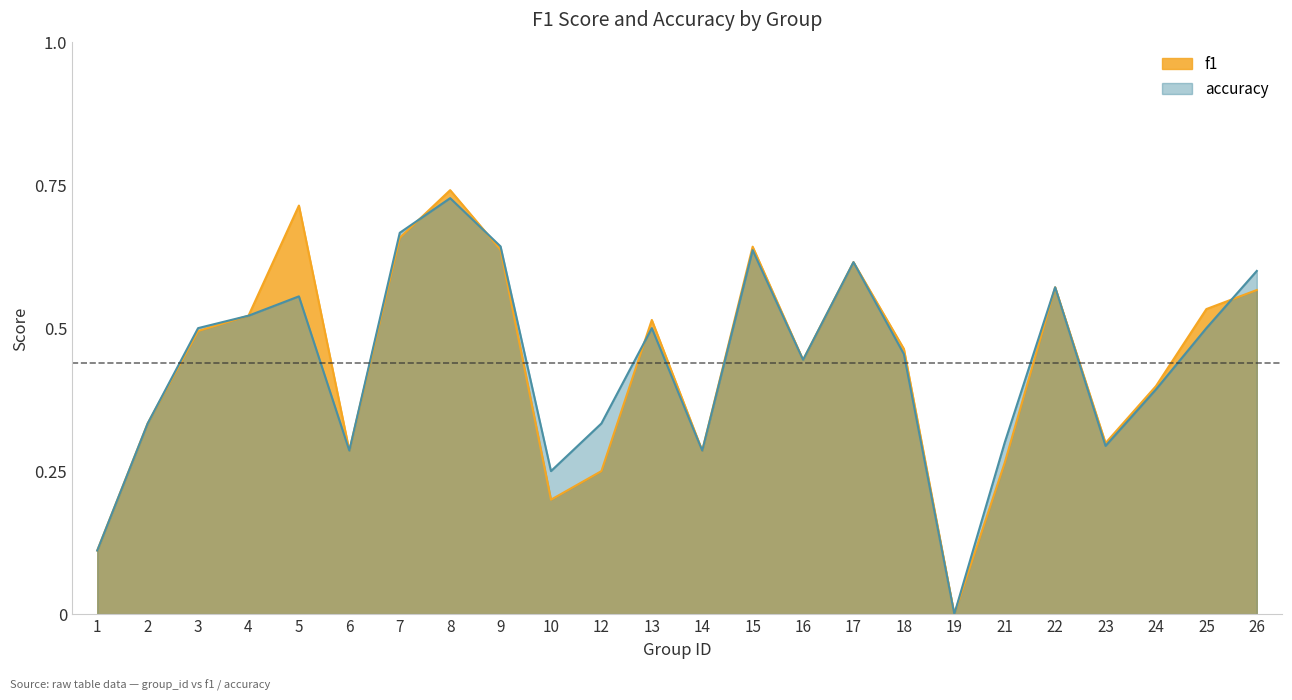

What is the difference between the maximum and minimum values in the f1 series?

0.7